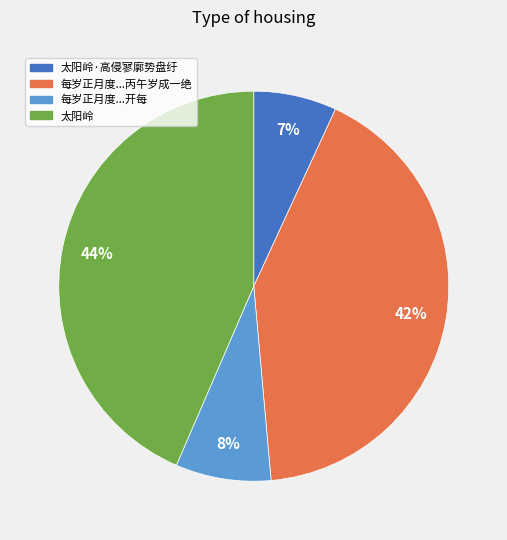

Does any single category account for the majority?

No